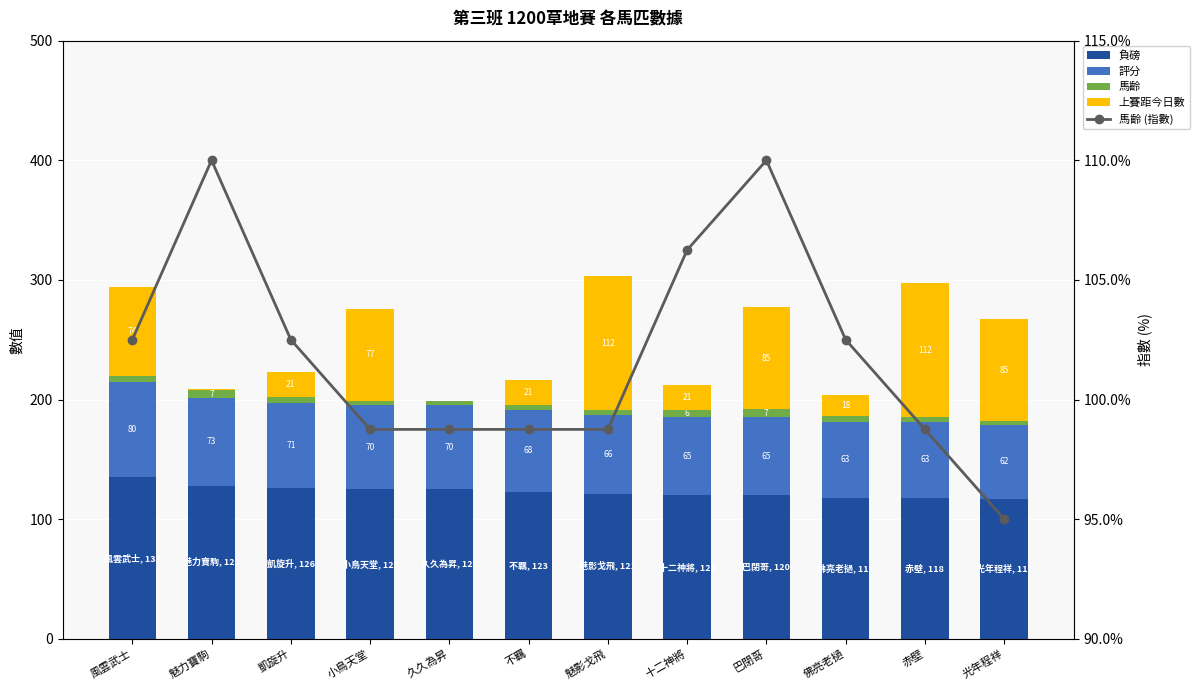

Between 魅力寶駒 and 佛亮老撾, which is larger?

魅力寶駒